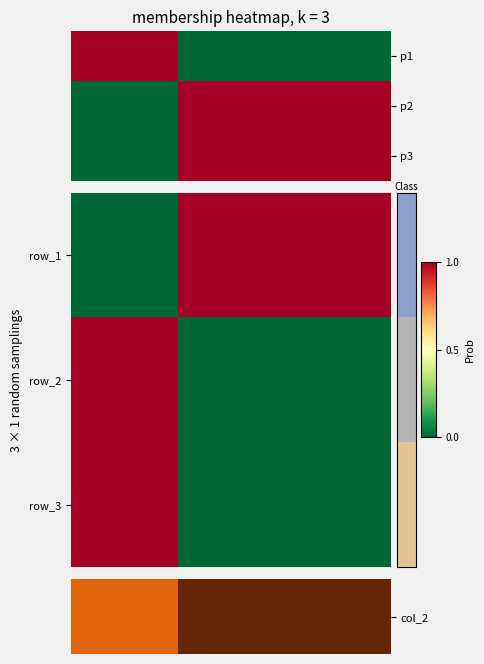

The row_1 series shows 0.5 at 1. True or false?

False